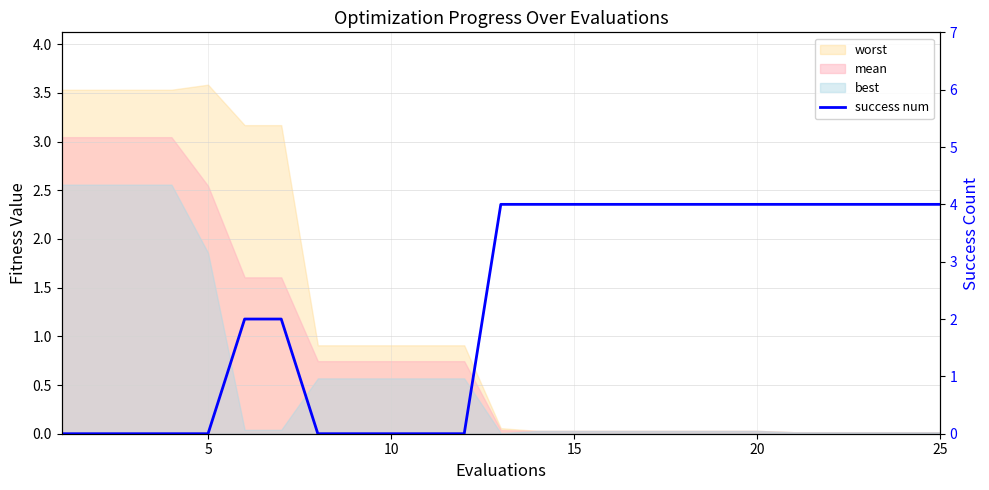

What is the difference between the second highest and second lowest values?

4